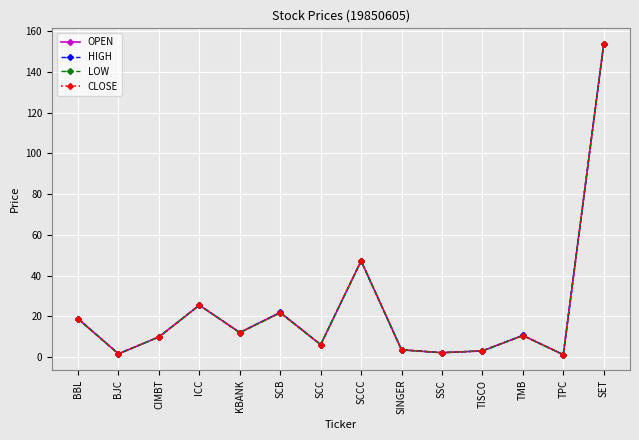

What is the value of the CLOSE point at the 3rd from the left?

9.9